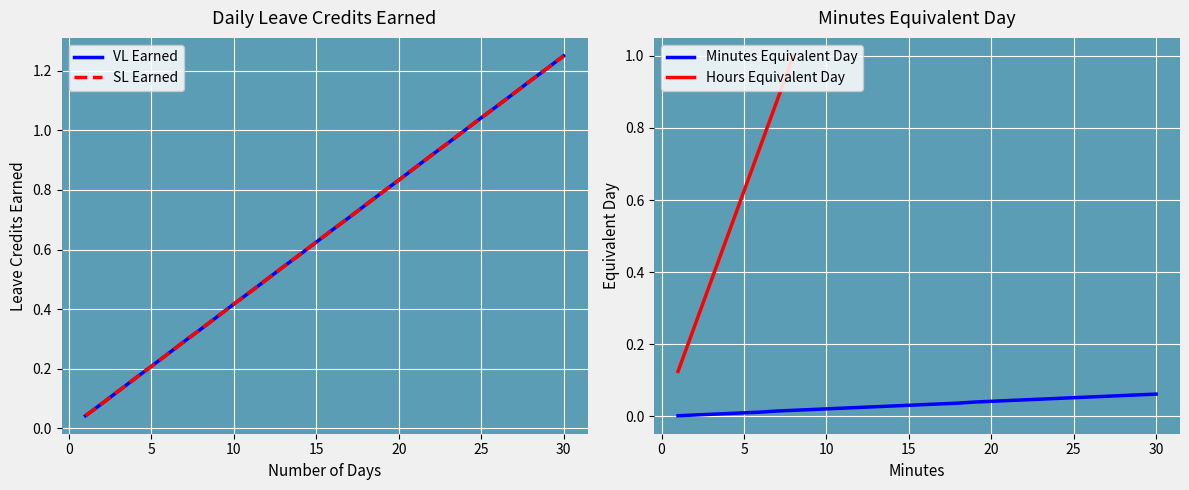

At how many categories does at least one series exceed 0?

30